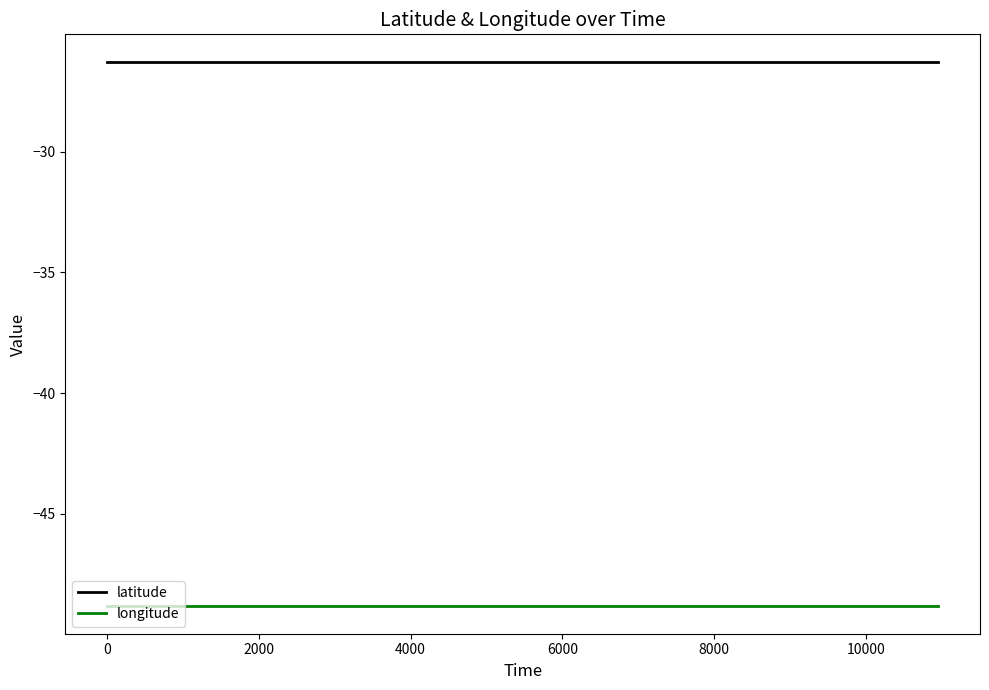

List the series in order of their peak value, highest first.

latitude, longitude